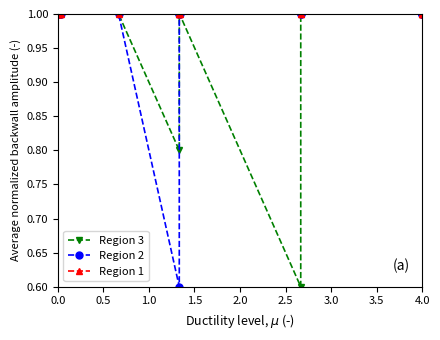

What is the sum of all Region 1 values?

18.0